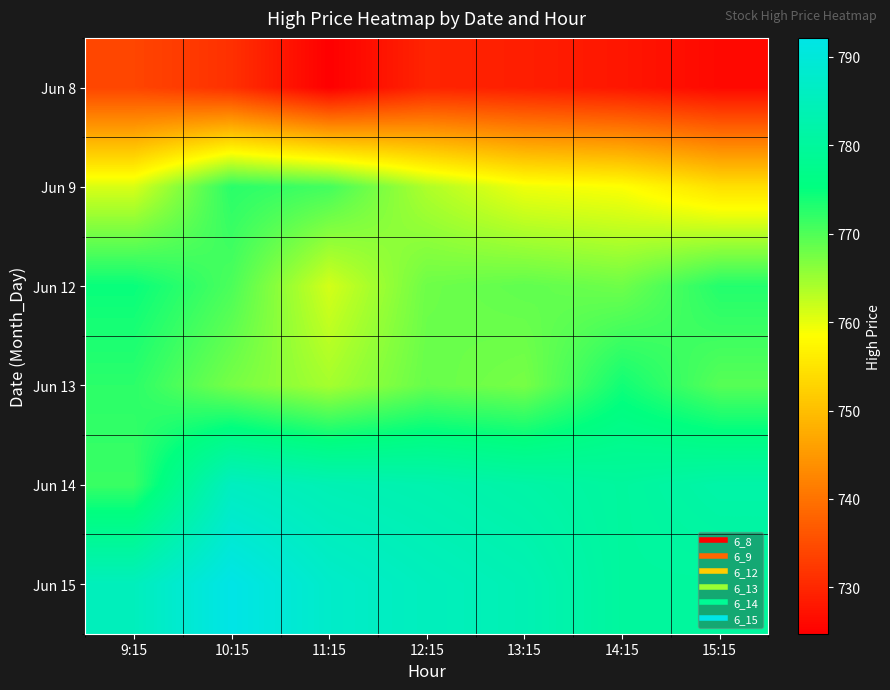

Which label corresponds to the largest value in the chart?

10:15